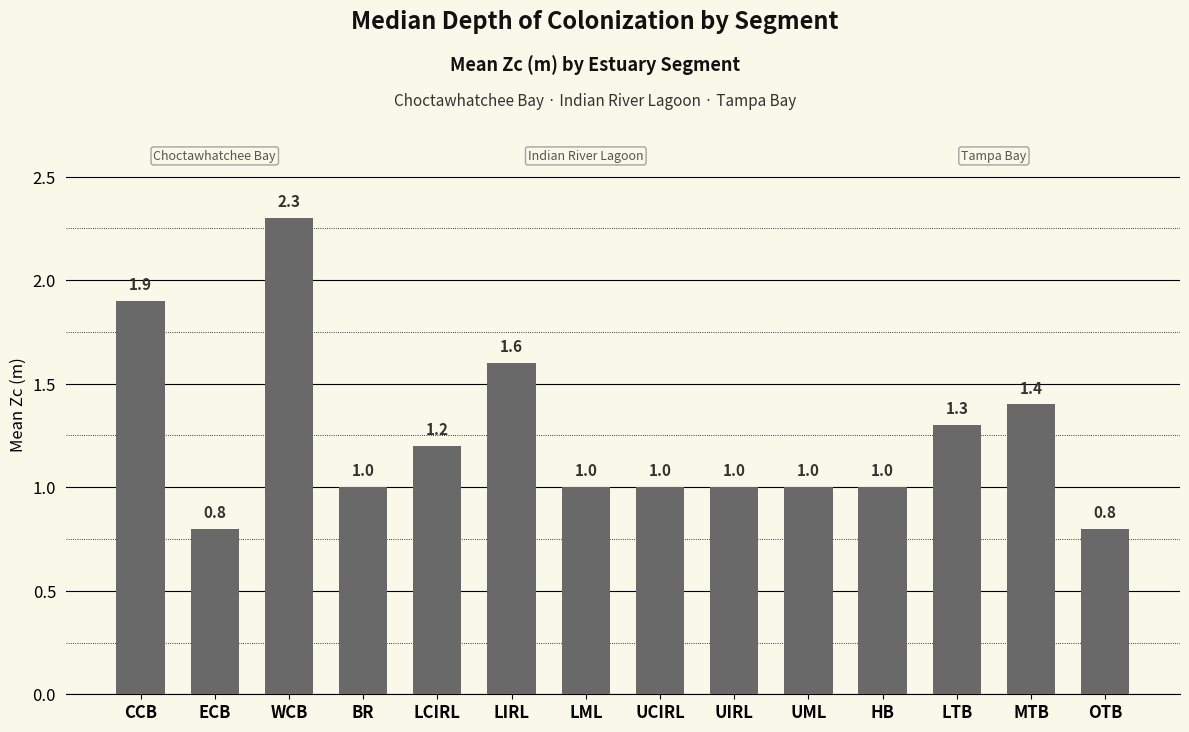

The value at CCB is 1.2. True or false?

False